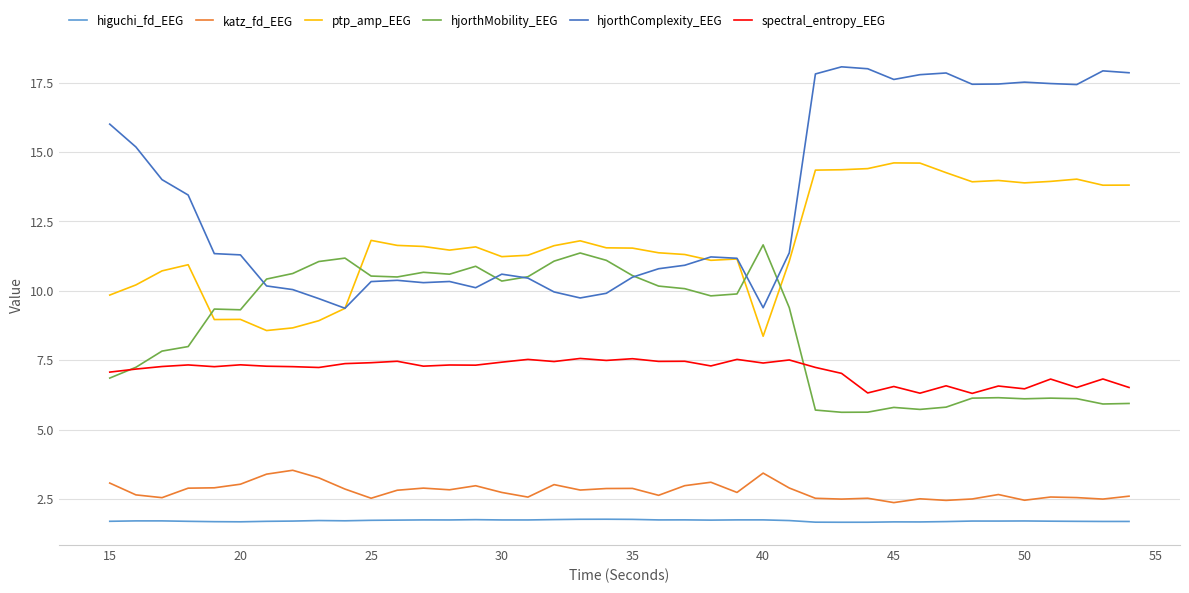

Which series has the widest spread of values?

hjorthComplexity_EEG